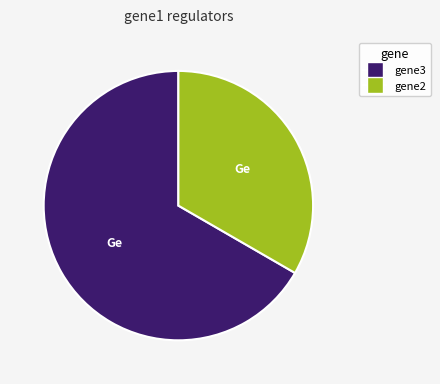

Which has a higher value, gene3 or gene2?

gene3